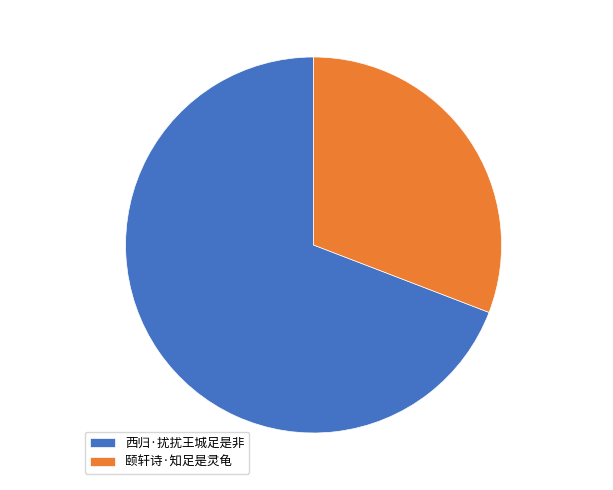

The 颐轩诗·知足是灵龟 slice represents 31% of the pie. True or false?

True